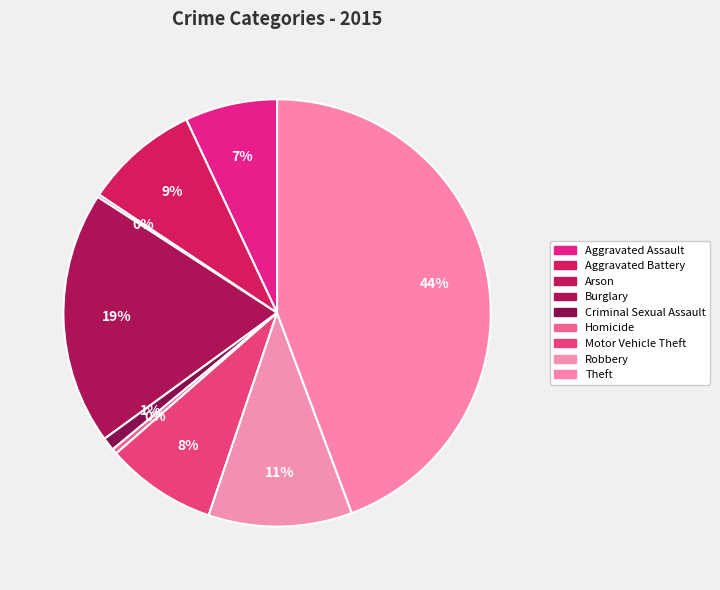

Is there any slice that represents more than half of the pie?

No